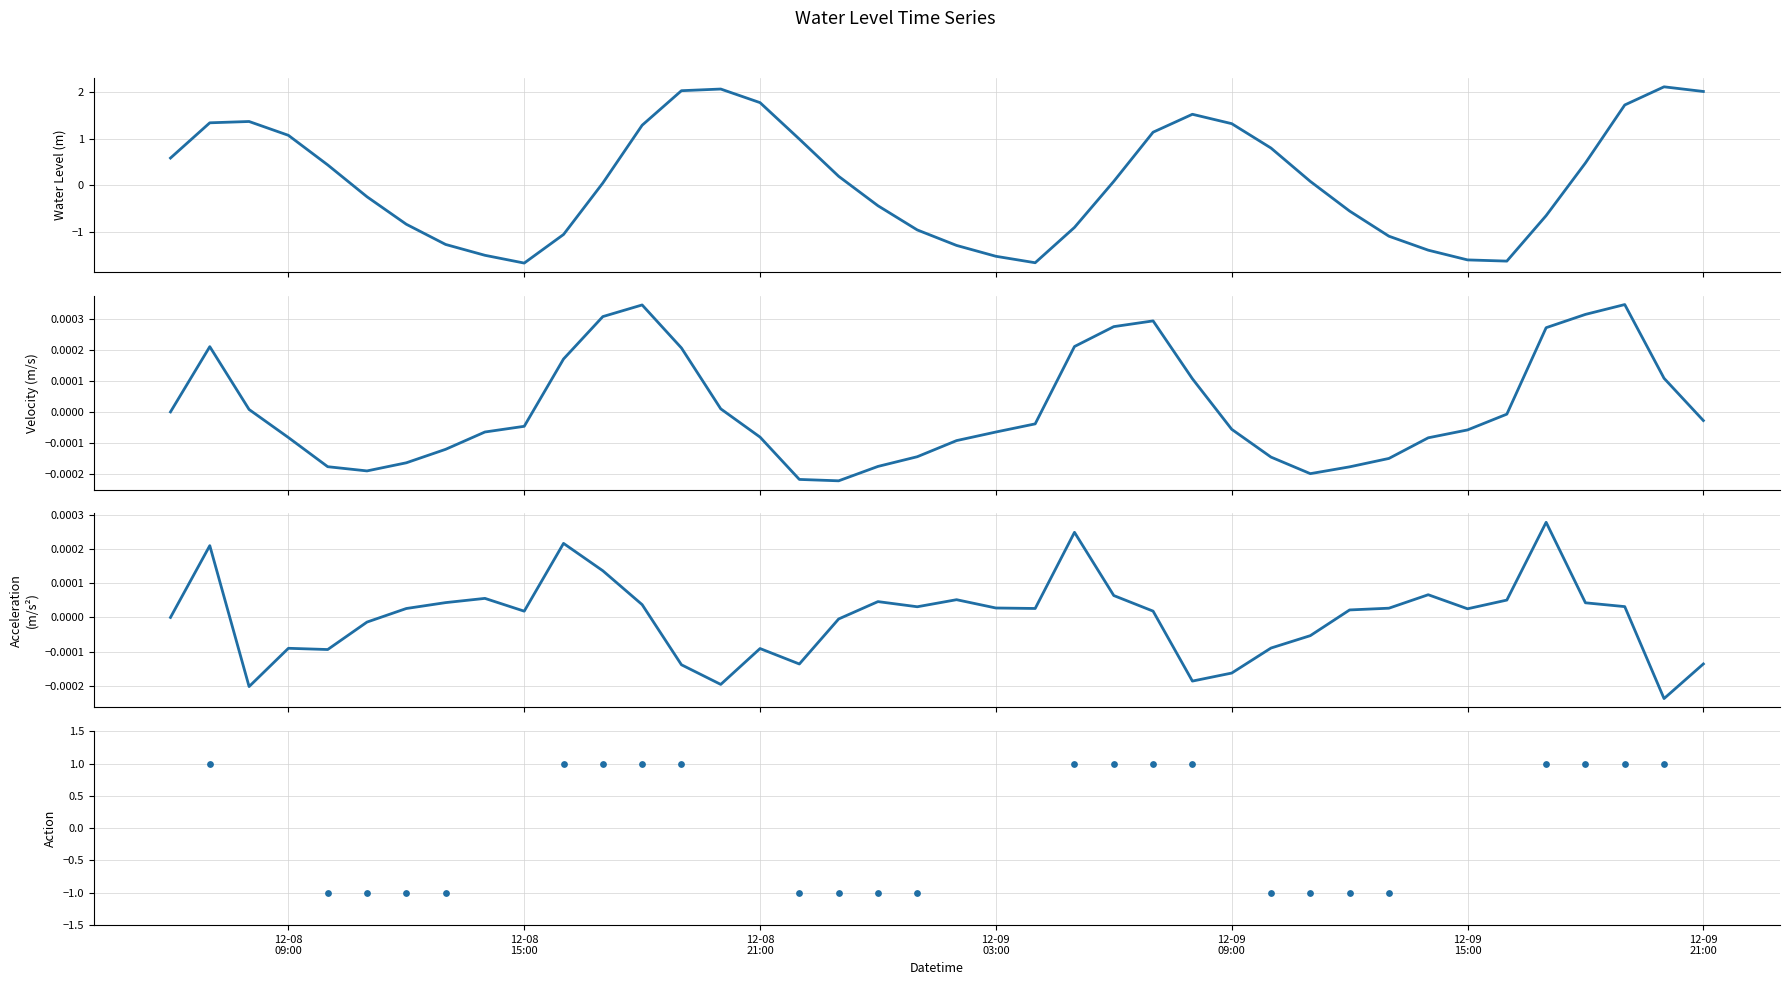

Which has a higher value, 2022-12-08 20:00:00 or 2022-12-08 21:00:00?

2022-12-08 20:00:00